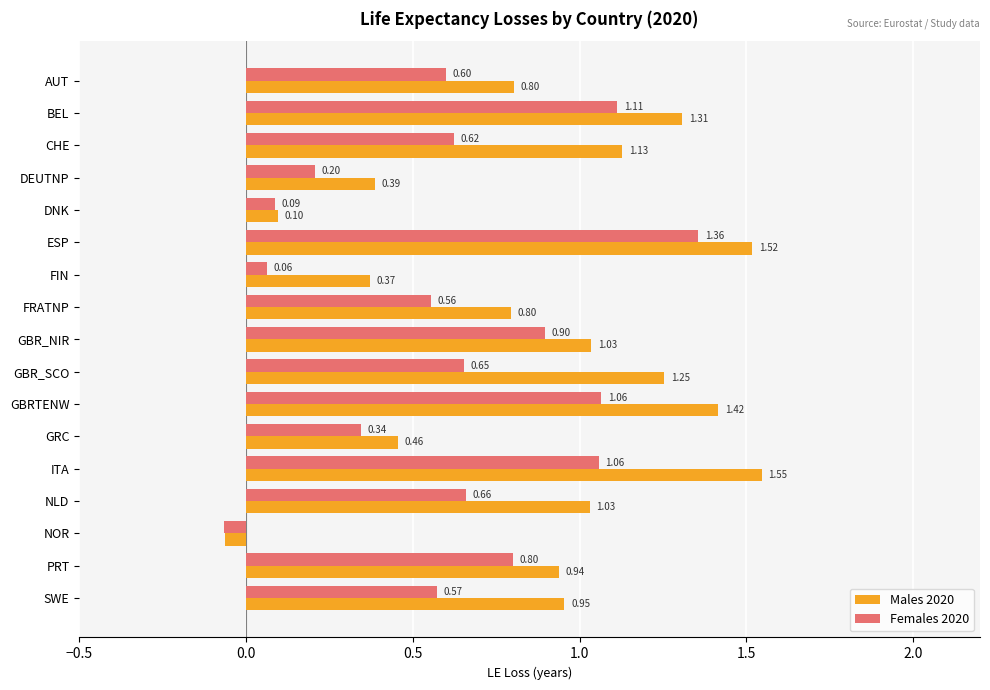

What is the sum of all Females 2020 values?

10.6